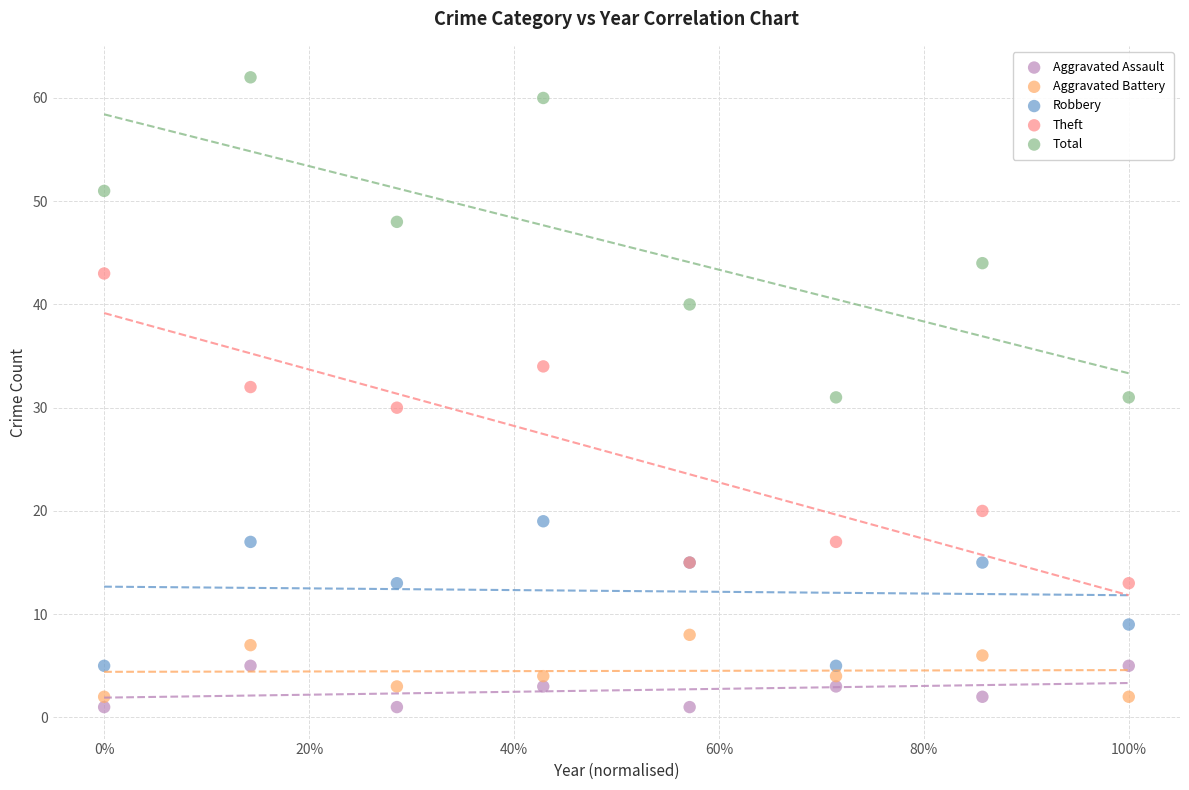

Which series has the largest Y range (max minus min)?

Total